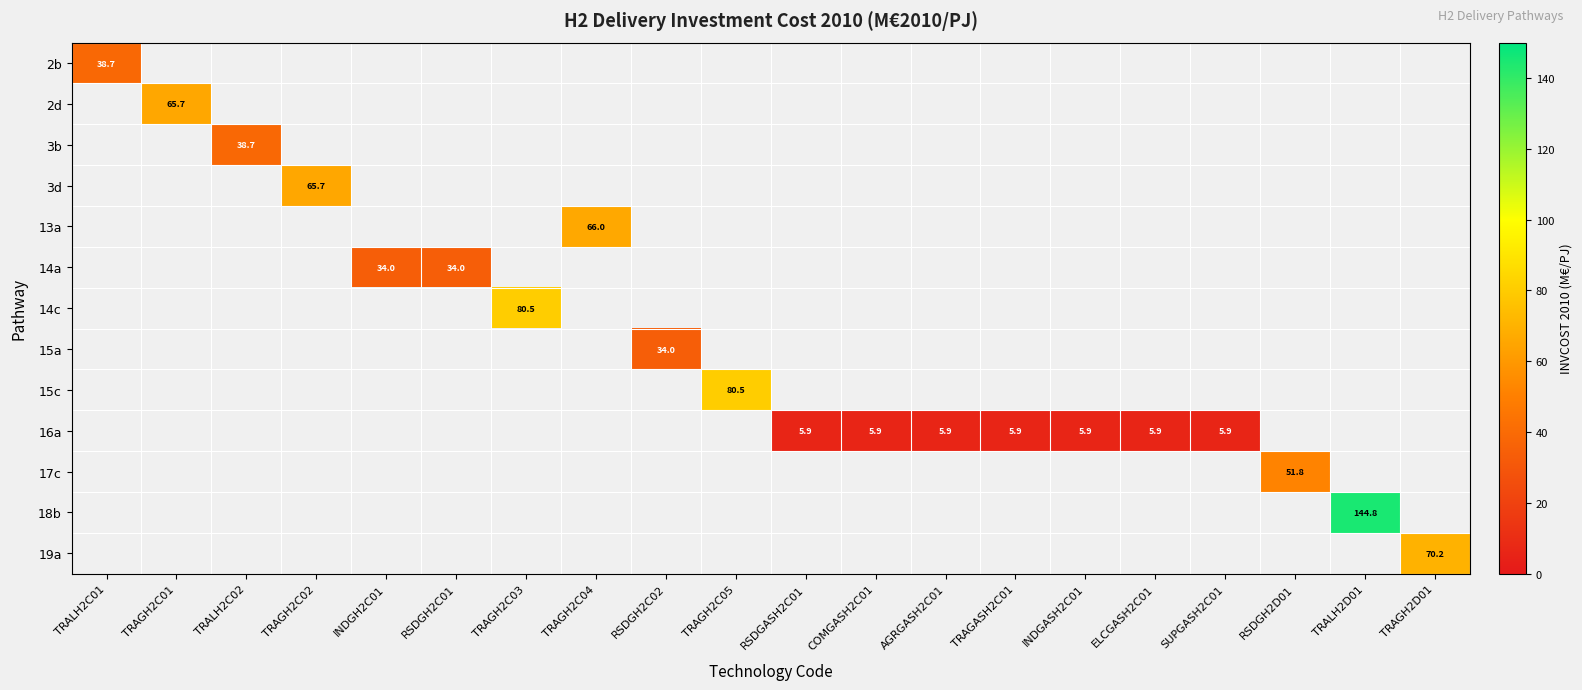

How many positive values does the row_0 series have?

1